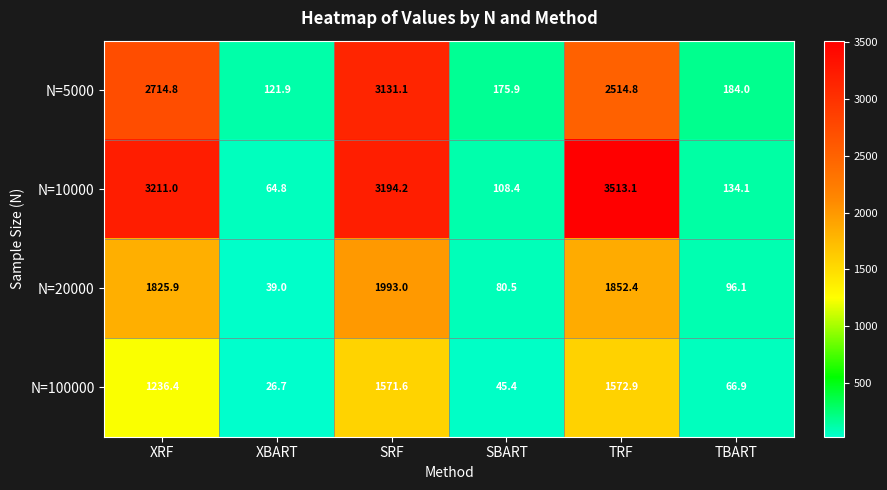

What is the average value of the N=20000 series?

981.2